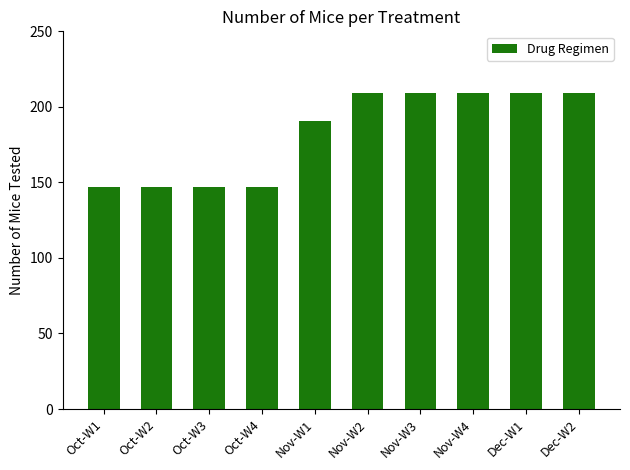

Count the number of data series in this chart.

1